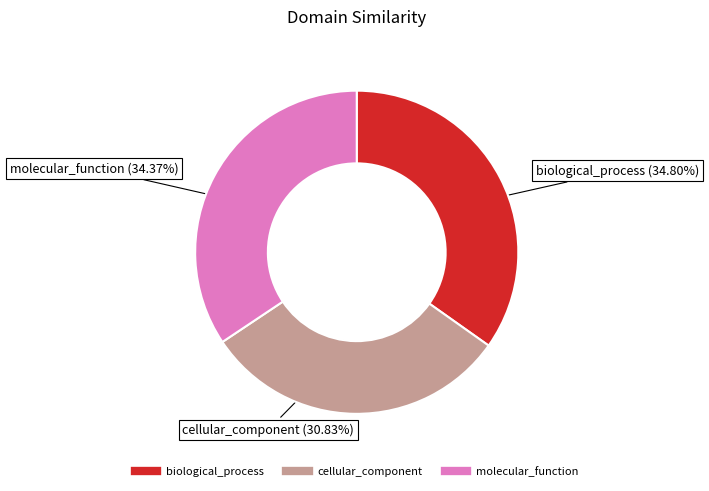

True or false: biological_process accounts for 28% of the total.

False